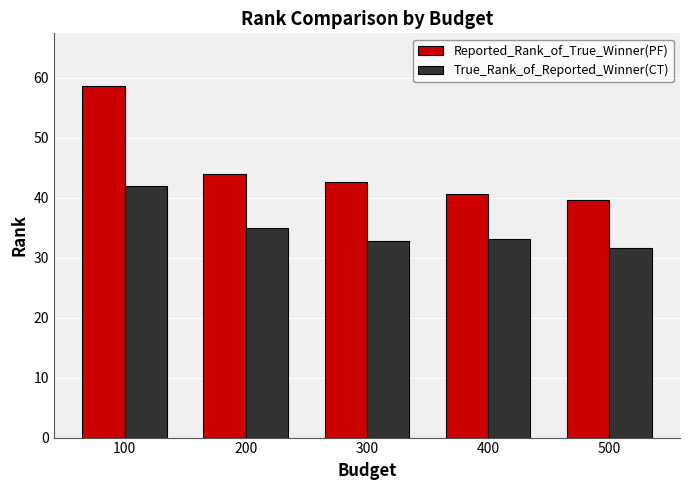

Rank the series by their average value, from lowest to highest.

True_Rank_of_Reported_Winner(CT), Reported_Rank_of_True_Winner(PF)